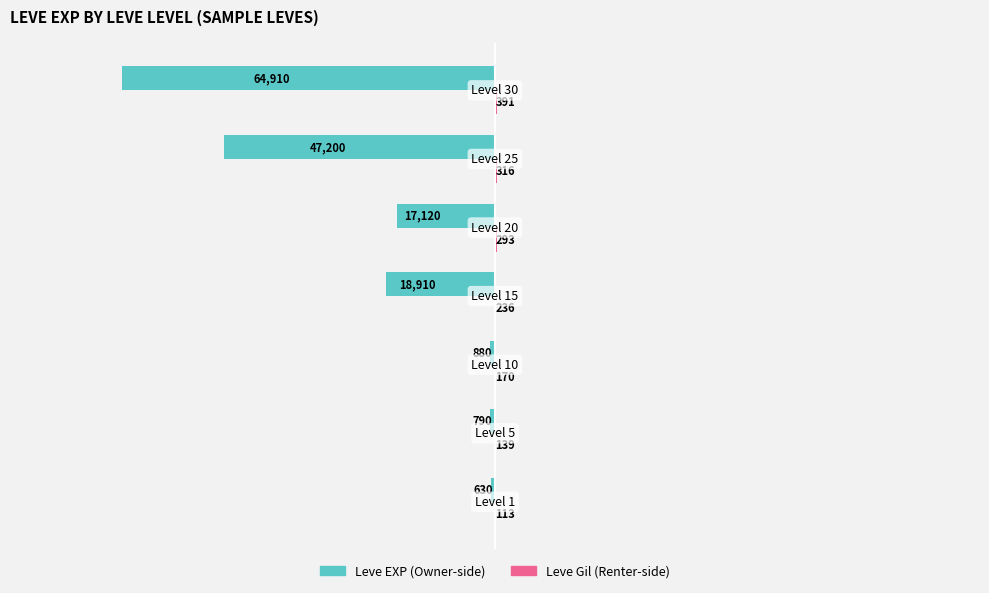

How many data points in Leve EXP (Owner-side) are above -17120?

3